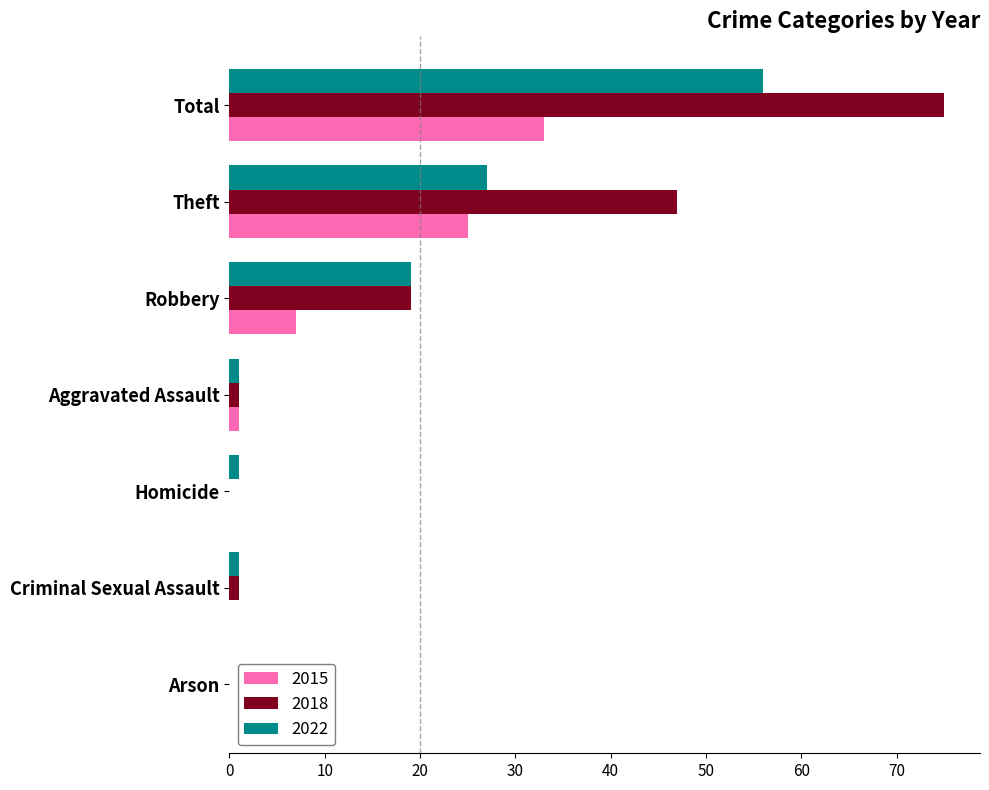

What is the total value across all series at Homicide?

1